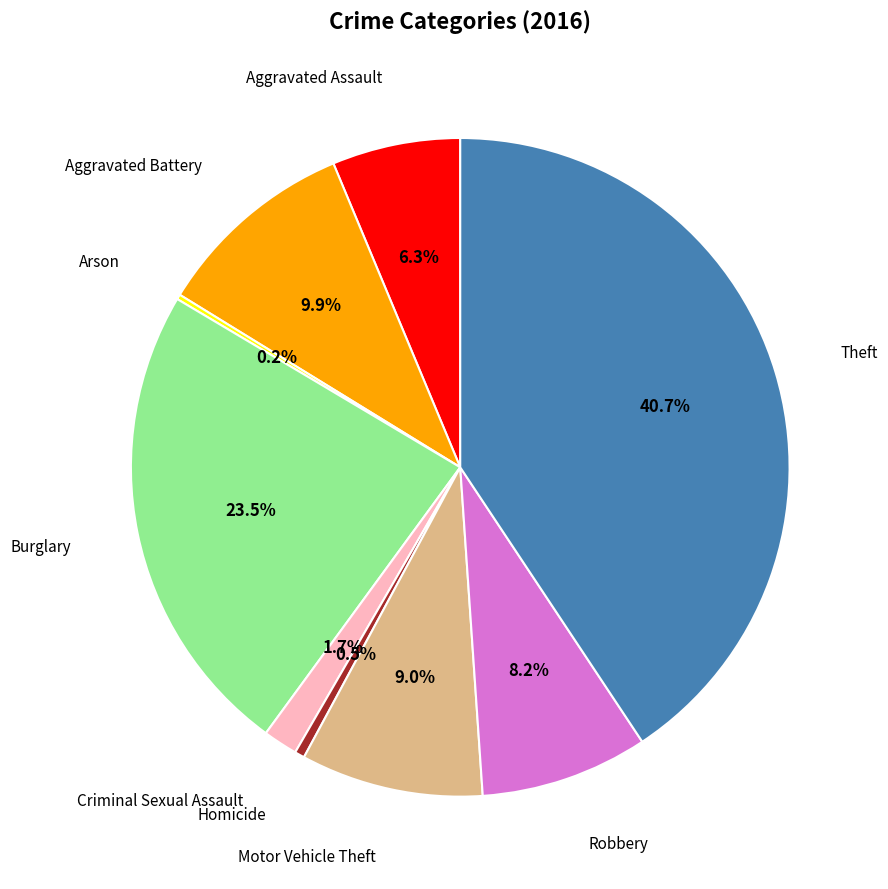

What is the largest slice in the pie chart?

Theft